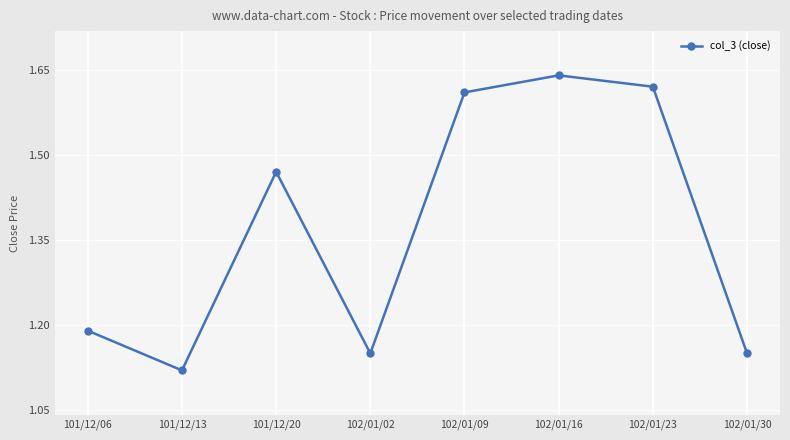

How many interior local valleys (lower than both neighbors) does the data have?

2